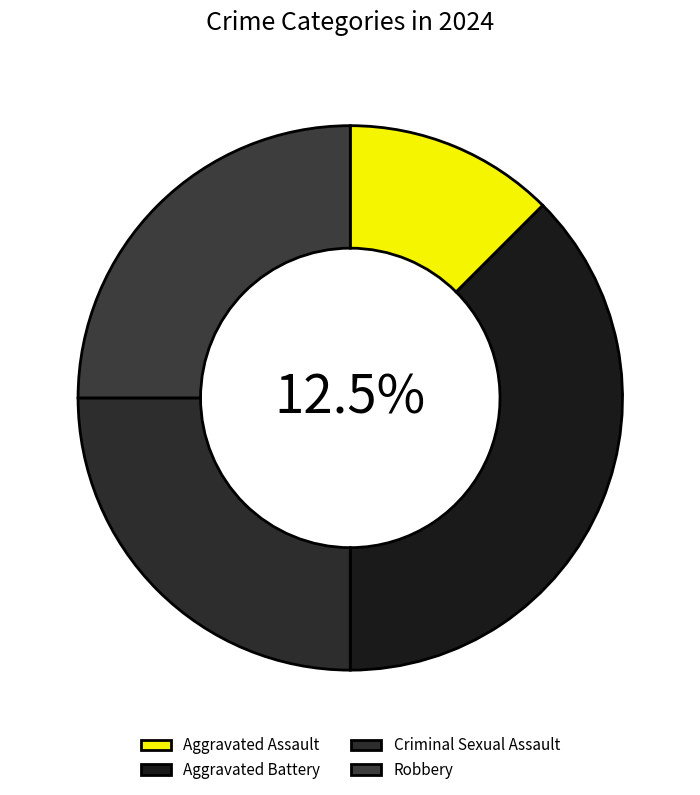

Which category has the biggest portion of the pie?

Aggravated Battery